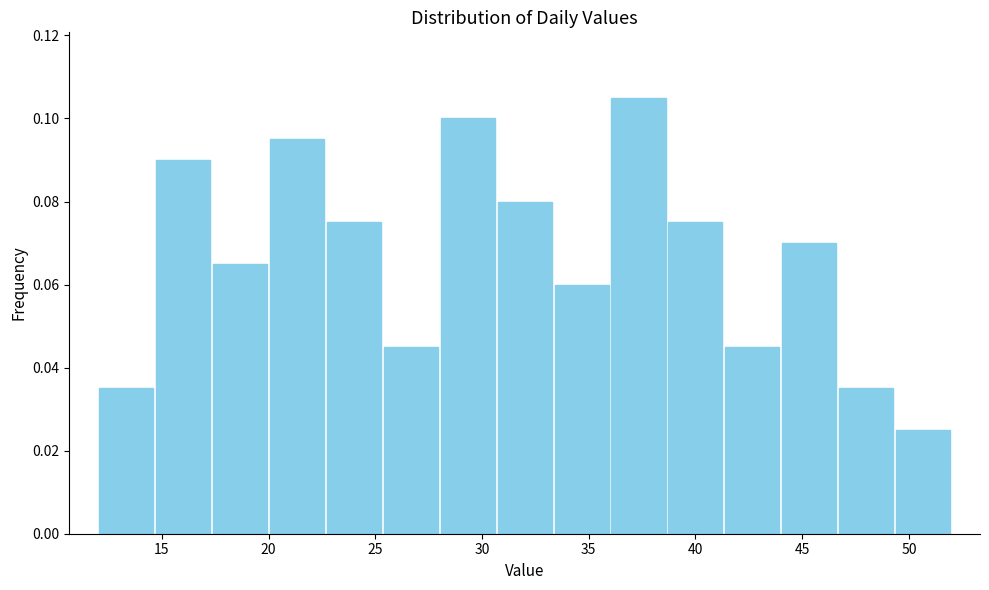

Over which range of the x-axis is the bar tallest?

36.0 to 38.5